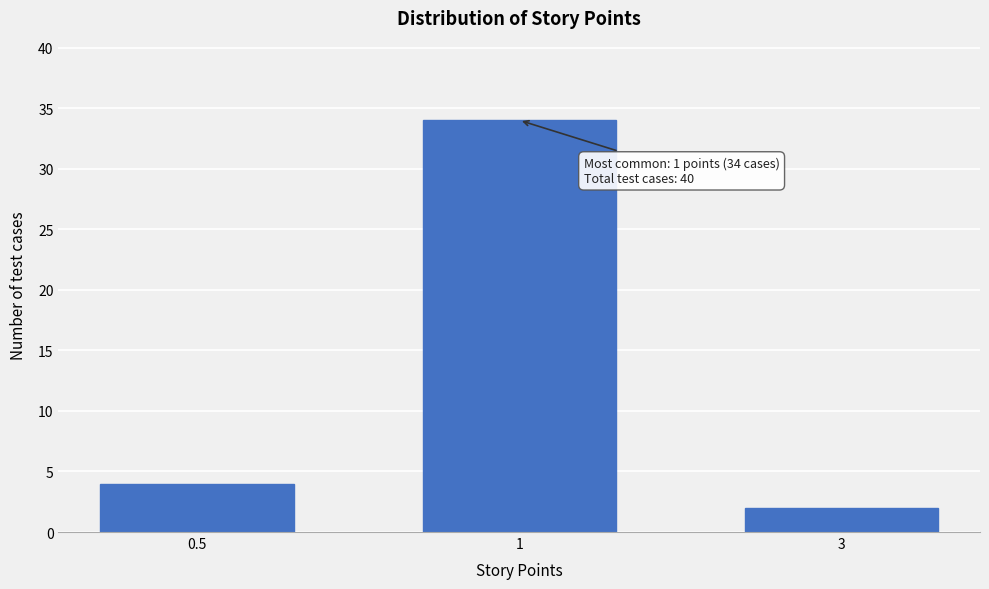

Reading left to right, transcribe all the data shown in this chart.

0.5=4	1=34	3=2